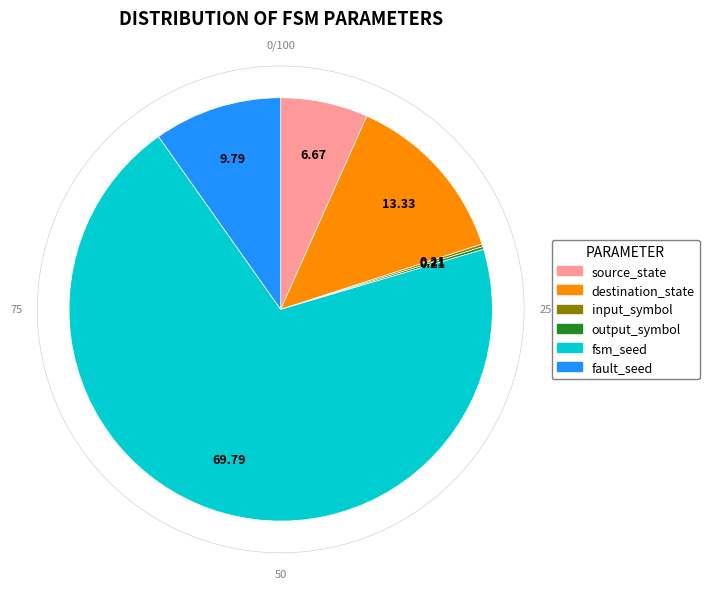

Which slice is the largest?

fsm_seed